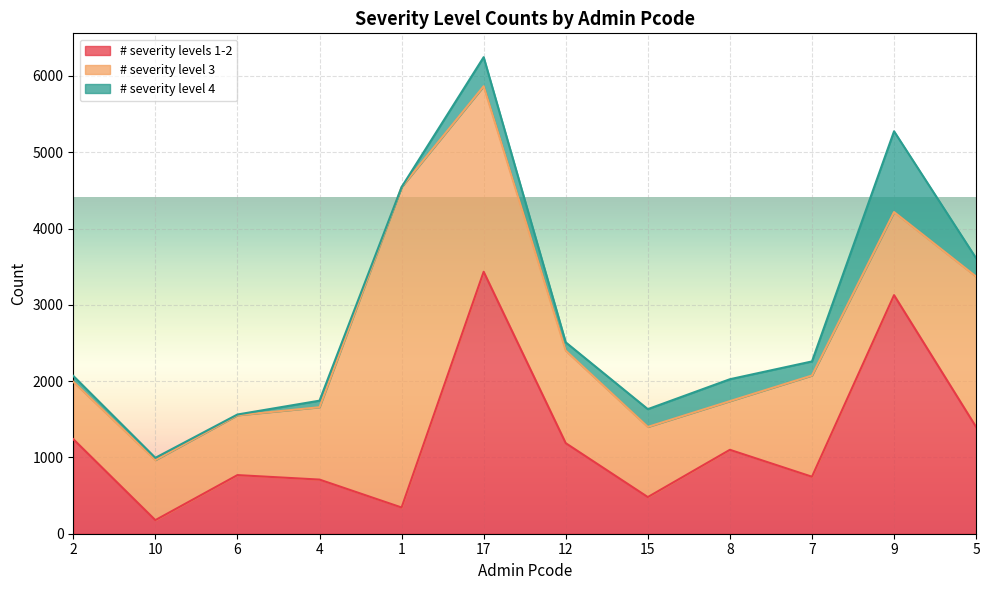

What position from the left is 2?

1